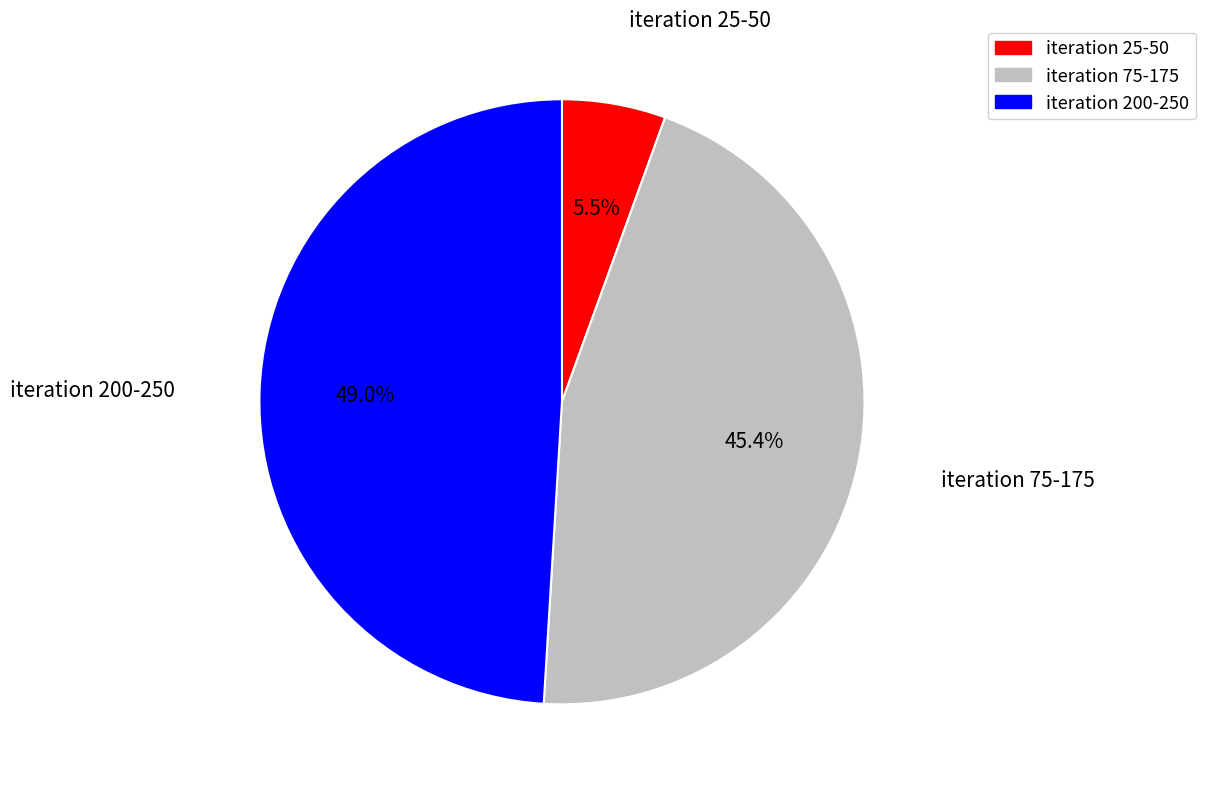

Does any single category account for the majority?

No